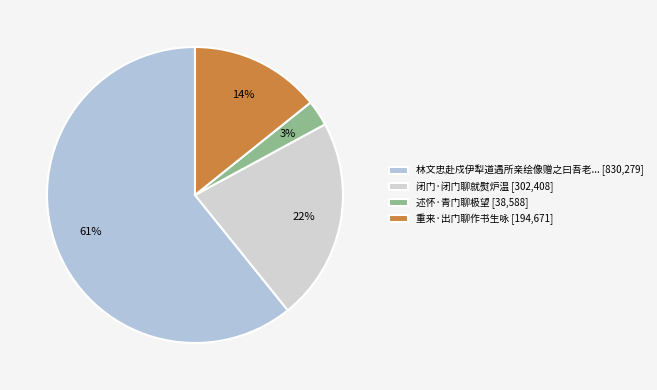

How many slices are in this pie chart?

4